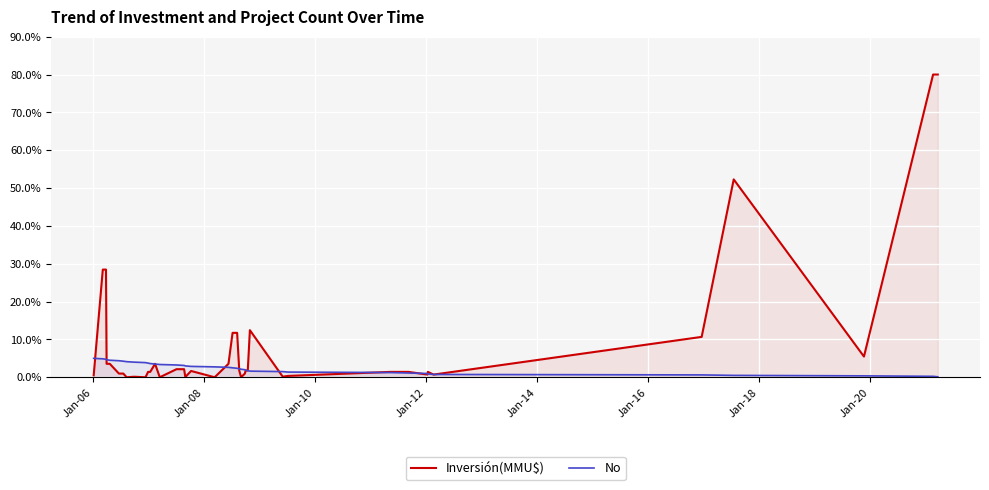

List the series in order of their peak value, highest first.

Inversión(MMU$), No